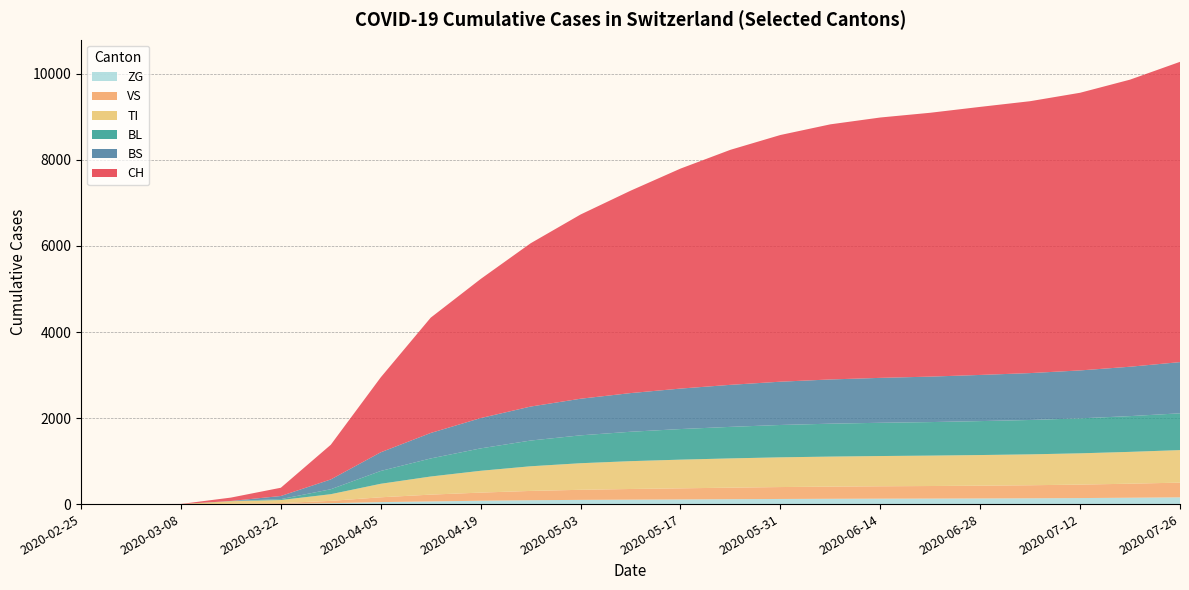

How many lines are shown in the chart?

6